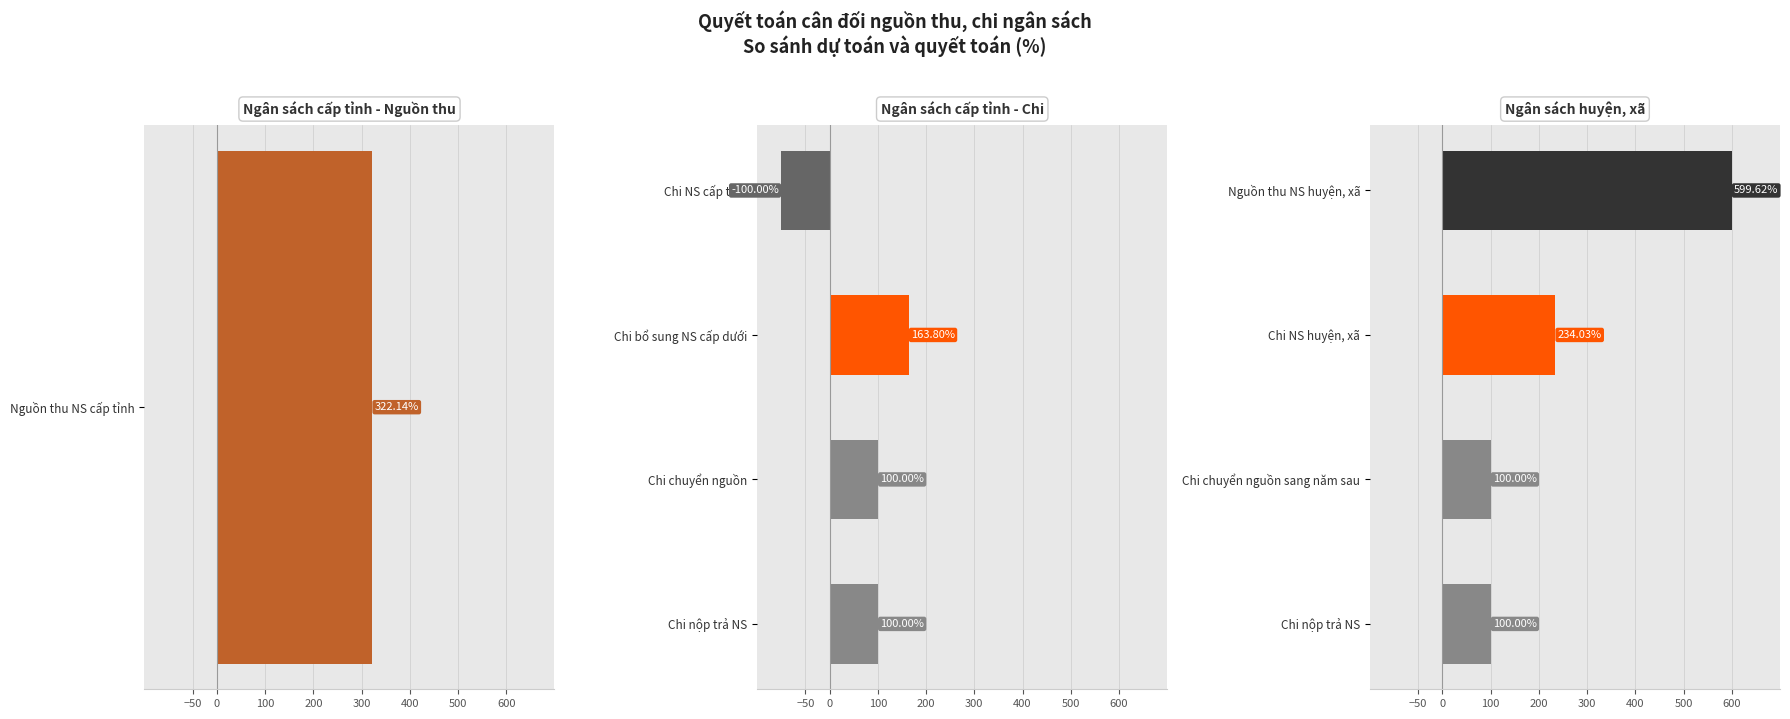

Rank the series at Chi nộp trả NS from highest to lowest value.

Ngân sách cấp tỉnh - Chi, Ngân sách huyện, xã